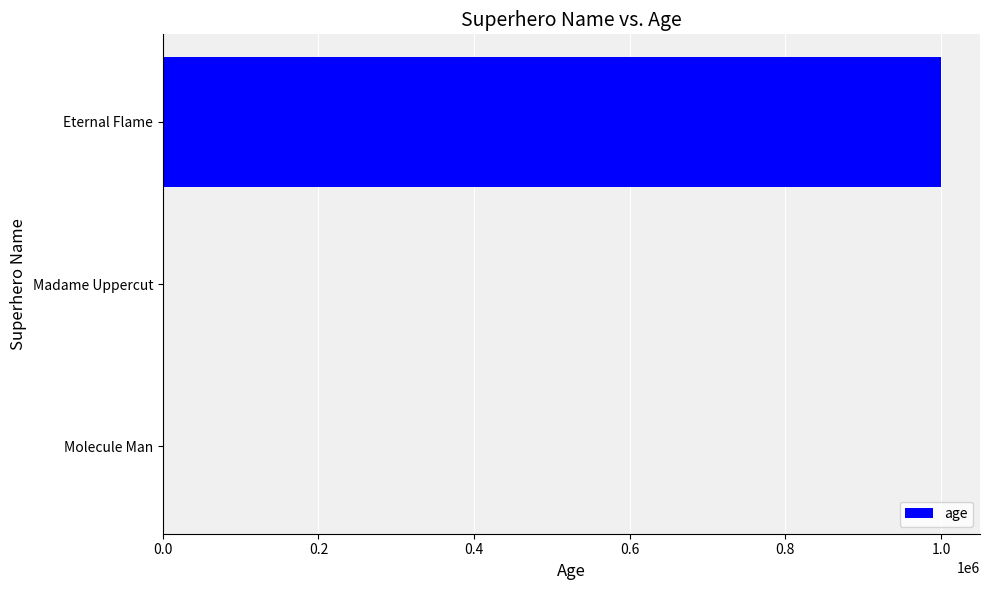

The chart shows a value of 671712 at Eternal Flame. True or false?

False